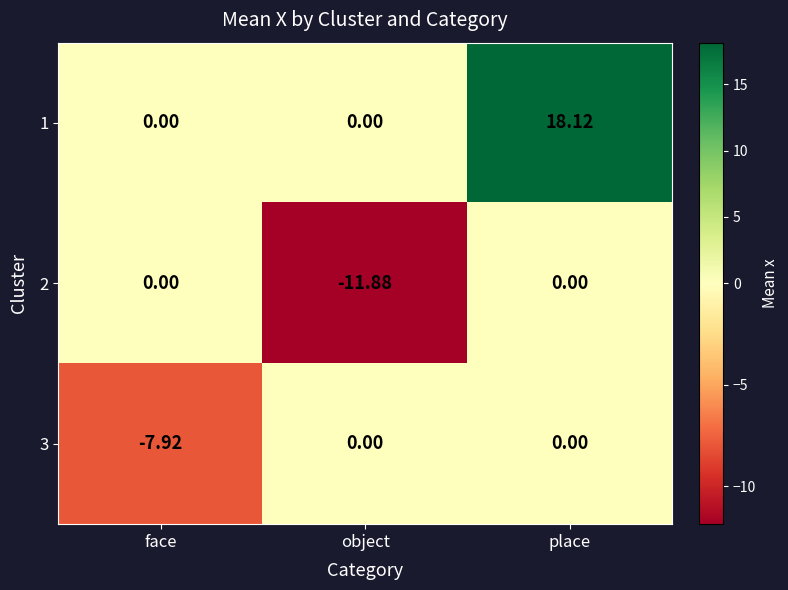

How many data points does each series have?

3